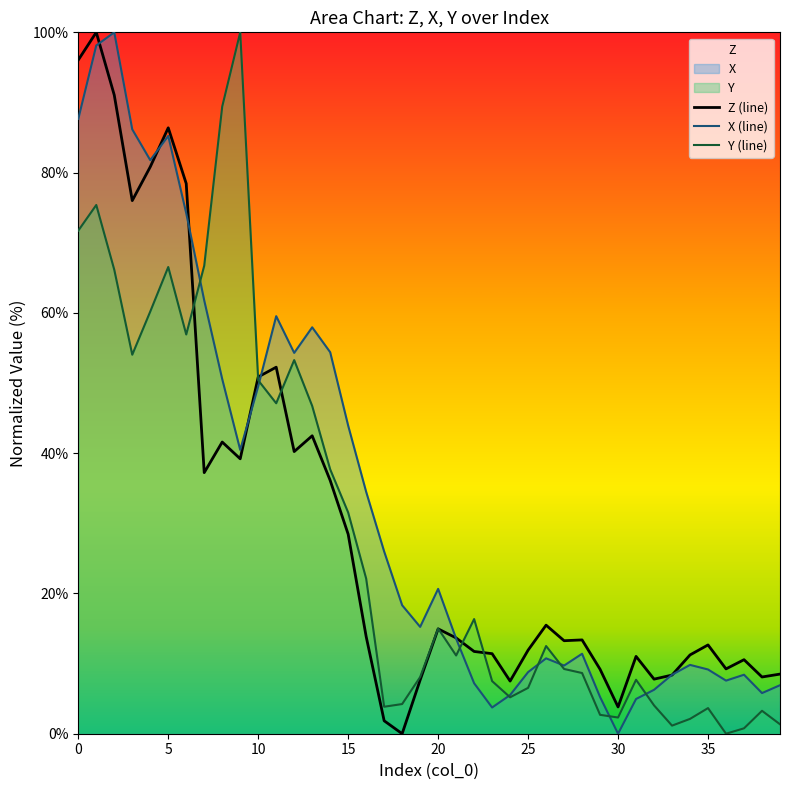

How many times do Z and X cross each other?

8